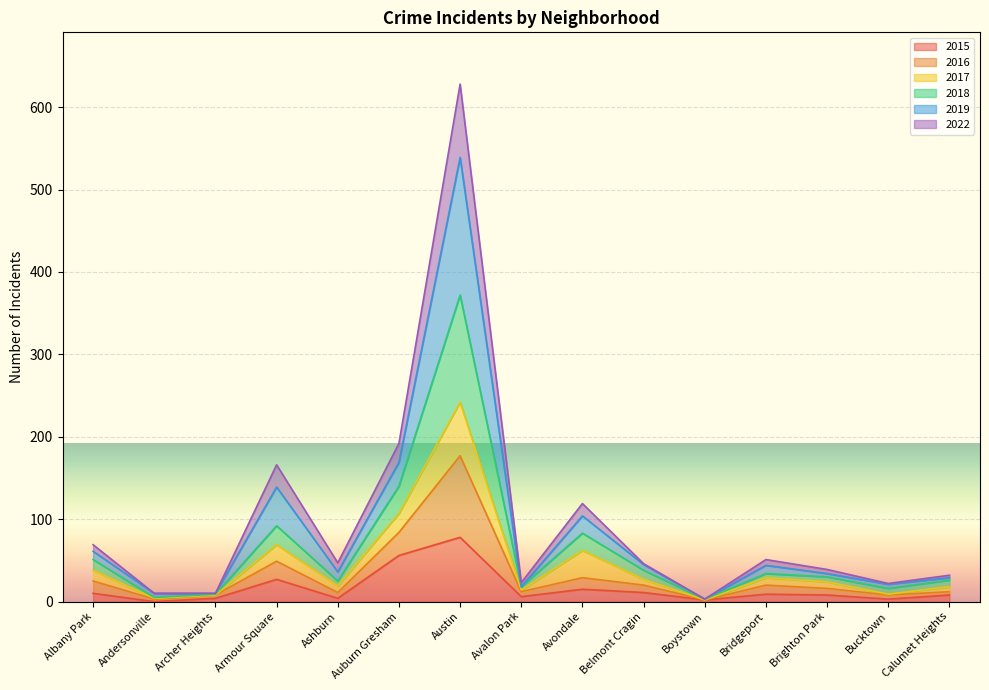

What are all the series names shown in the legend?

2015, 2016, 2017, 2018, 2019, 2022